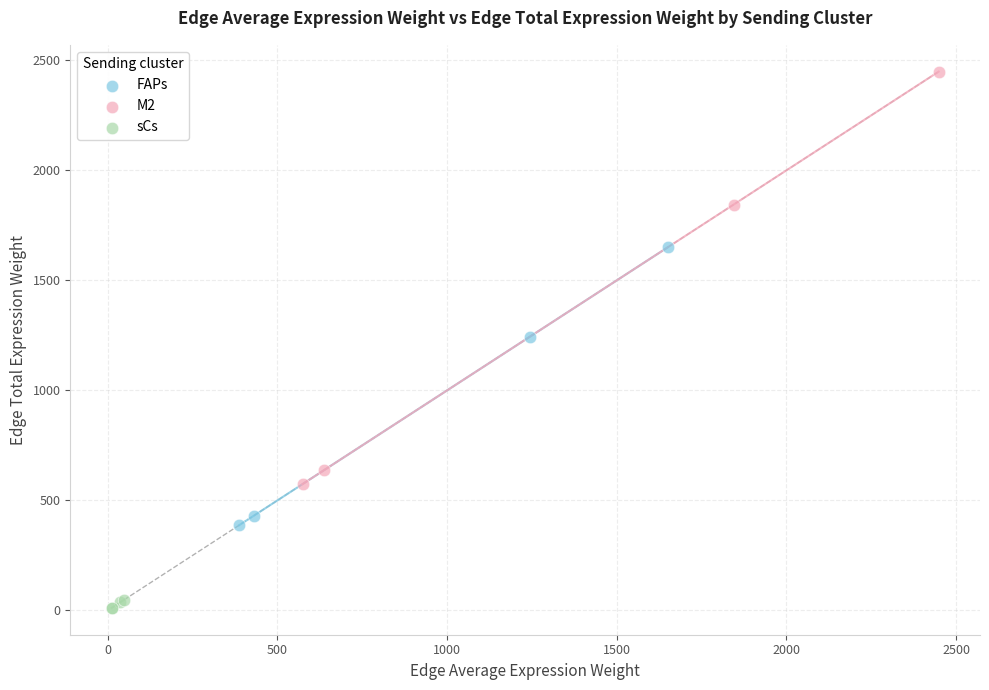

Which series reaches the maximum Y coordinate?

M2